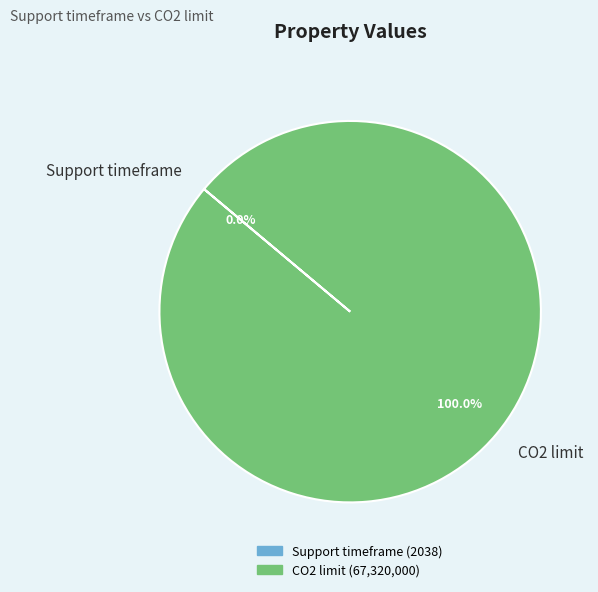

Does CO2 limit account for over 50% of the chart?

Yes